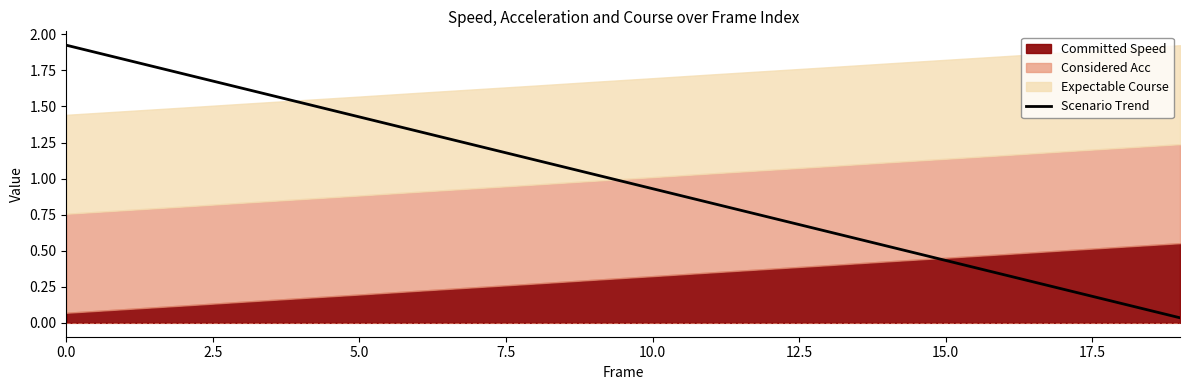

The Scenario Trend series shows 2.4 at 5.0. True or false?

False